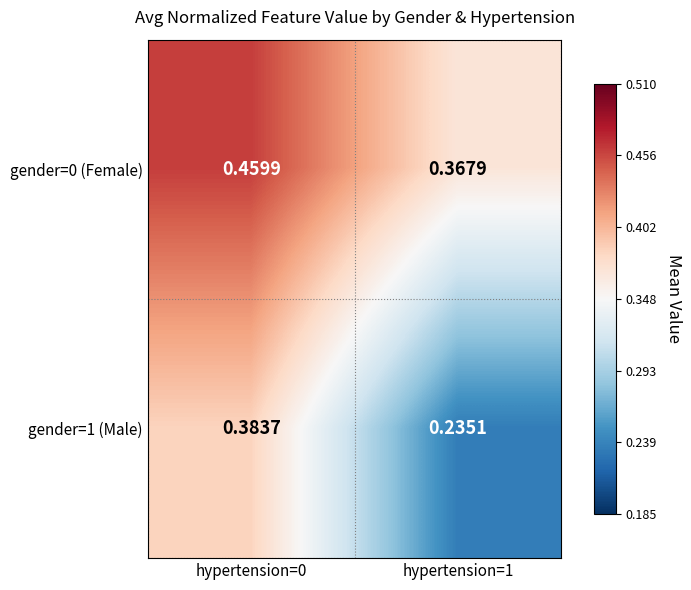

At which category is the sum across all series the highest?

hypertension=0